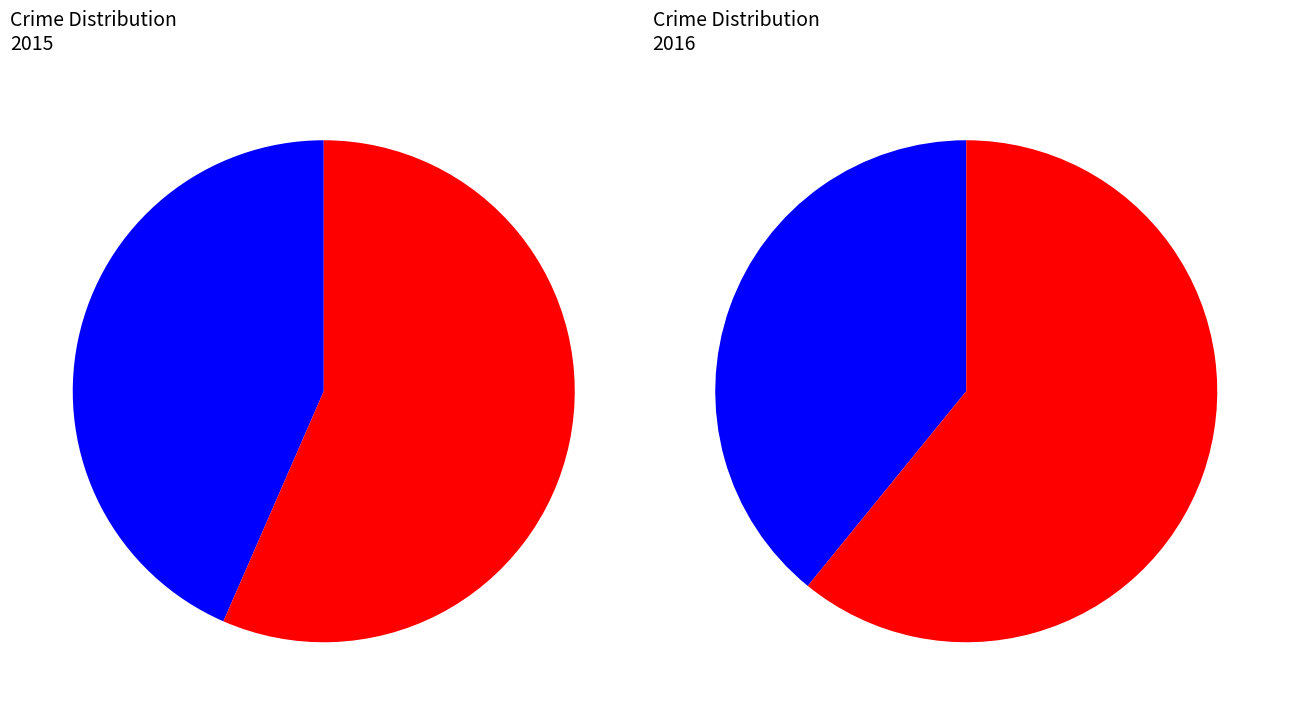

What is the largest slice in the pie chart?

Theft